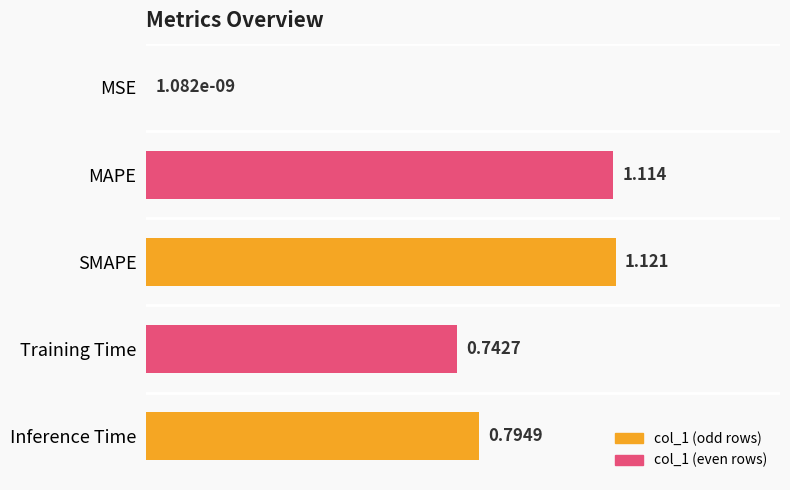

Where is the data nearest to the value 0?

MSE